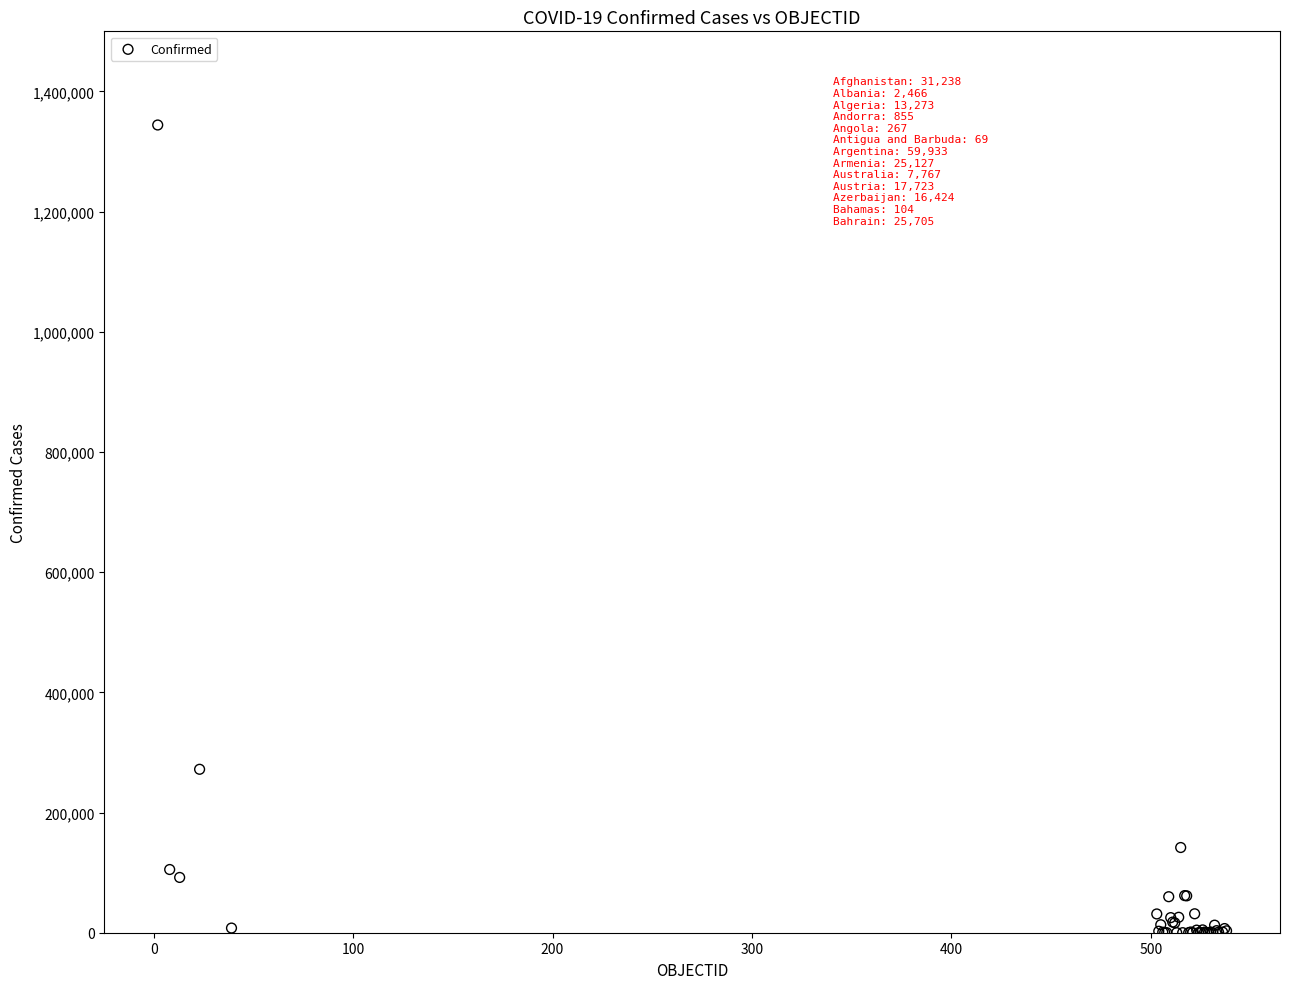

What Y value in the scatter plot is closest to 672083?

271982